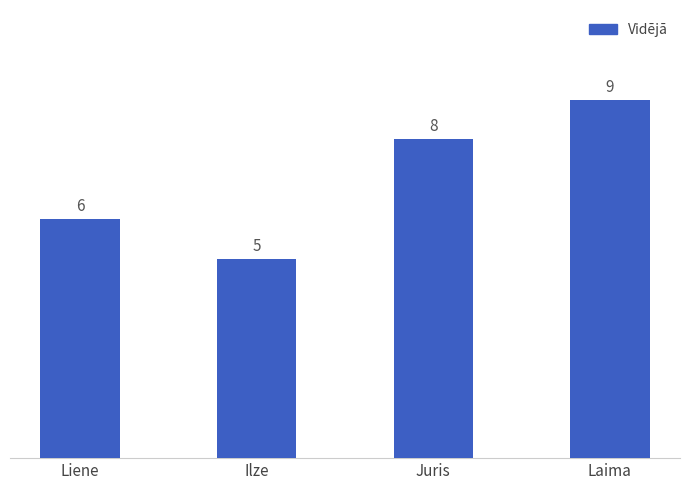

Count the values in the range 6 to 9.

3